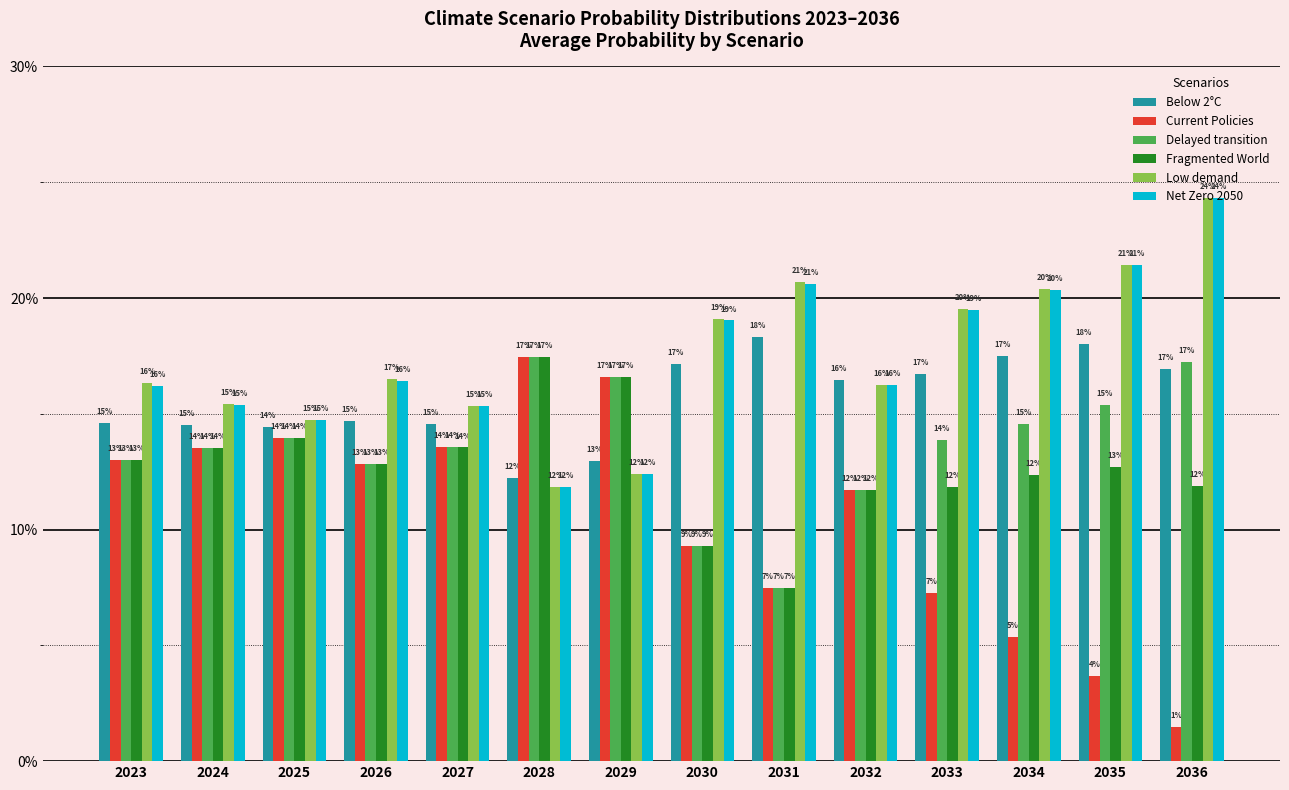

Read the Net Zero 2050 value at 2025.

0.1